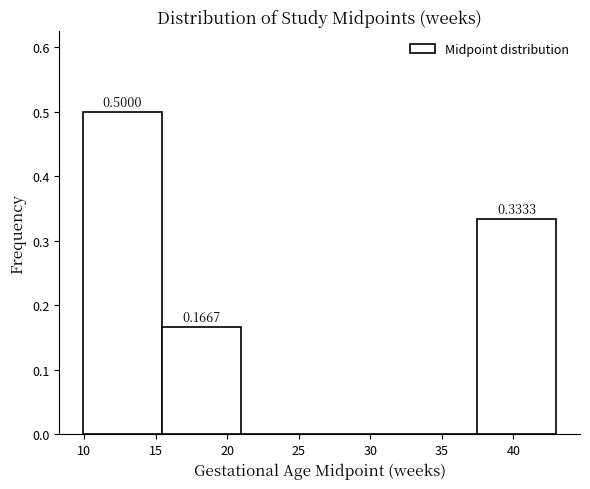

Which range on the x-axis has the tallest bar?

10.0 to 15.5